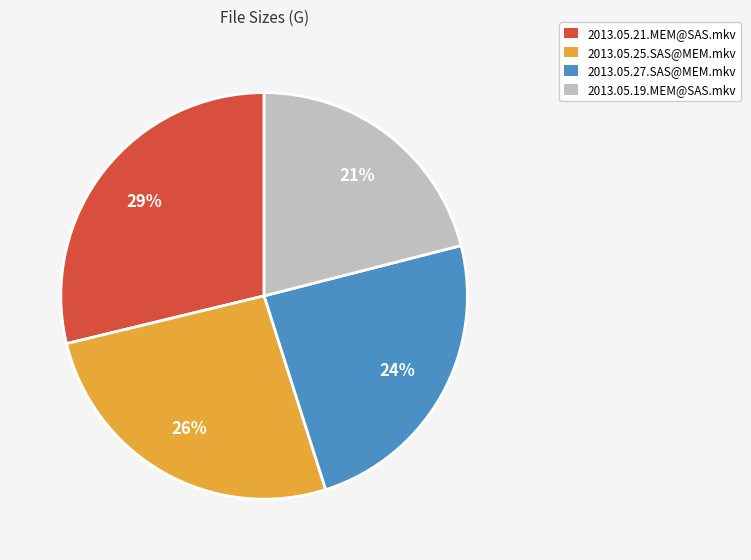

Combined, do 2013.05.25.SAS@MEM.mkv and 2013.05.21.MEM@SAS.mkv account for over 50%?

Yes